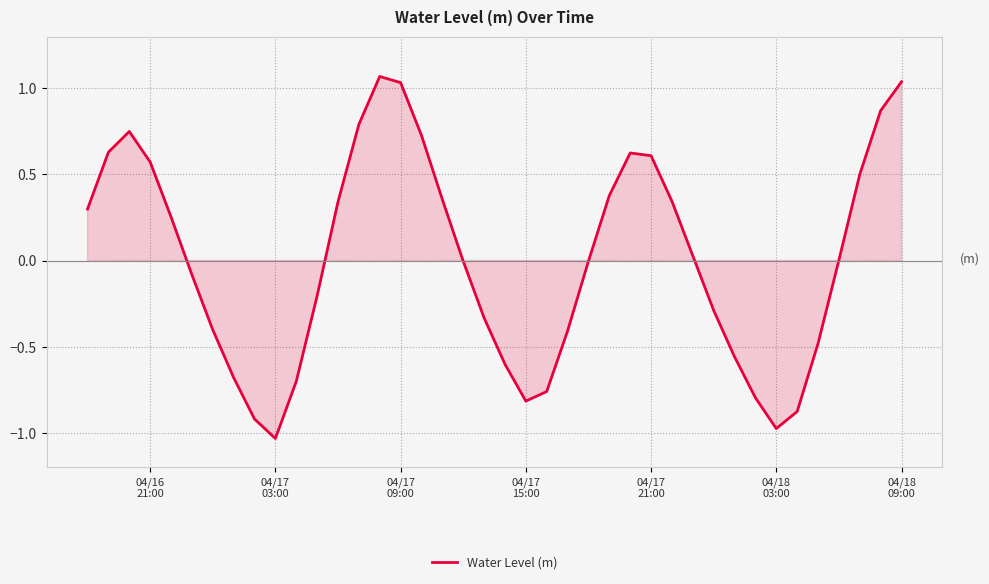

How many lines are shown in the chart?

1